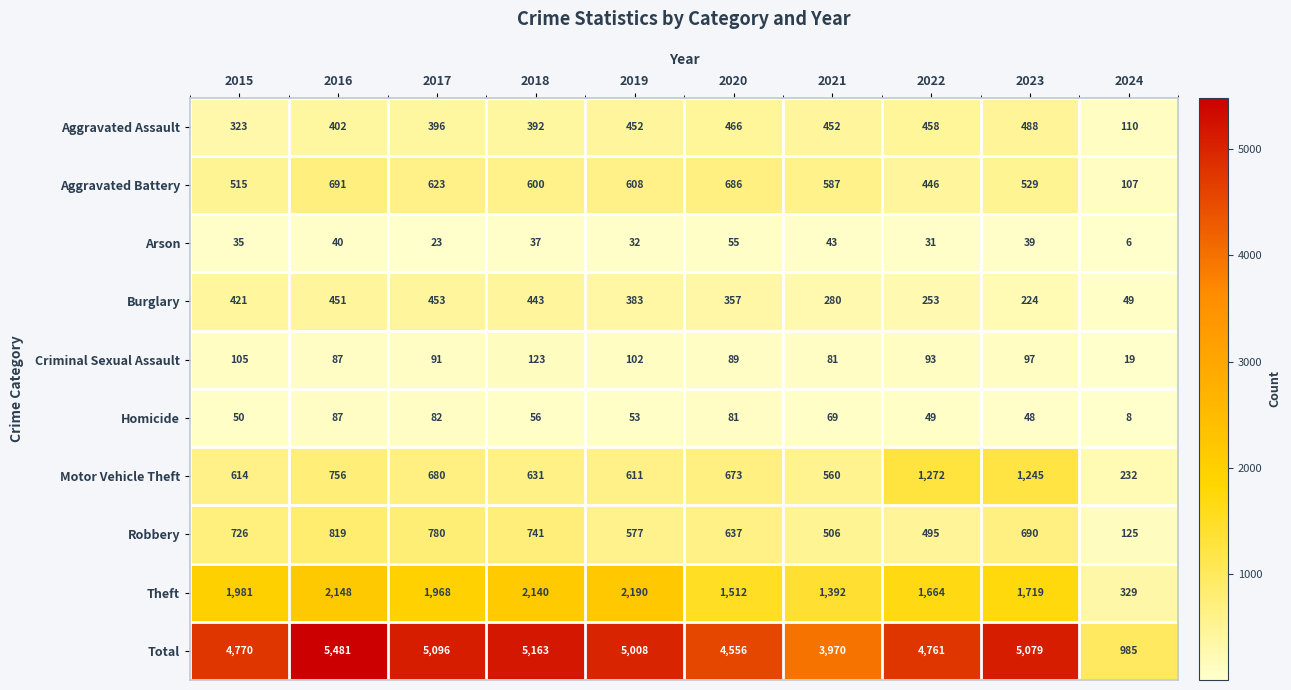

At 2017, list the series in order from largest to smallest.

Total, Theft, Robbery, Motor Vehicle Theft, Aggravated Battery, Burglary, Aggravated Assault, Criminal Sexual Assault, Homicide, Arson